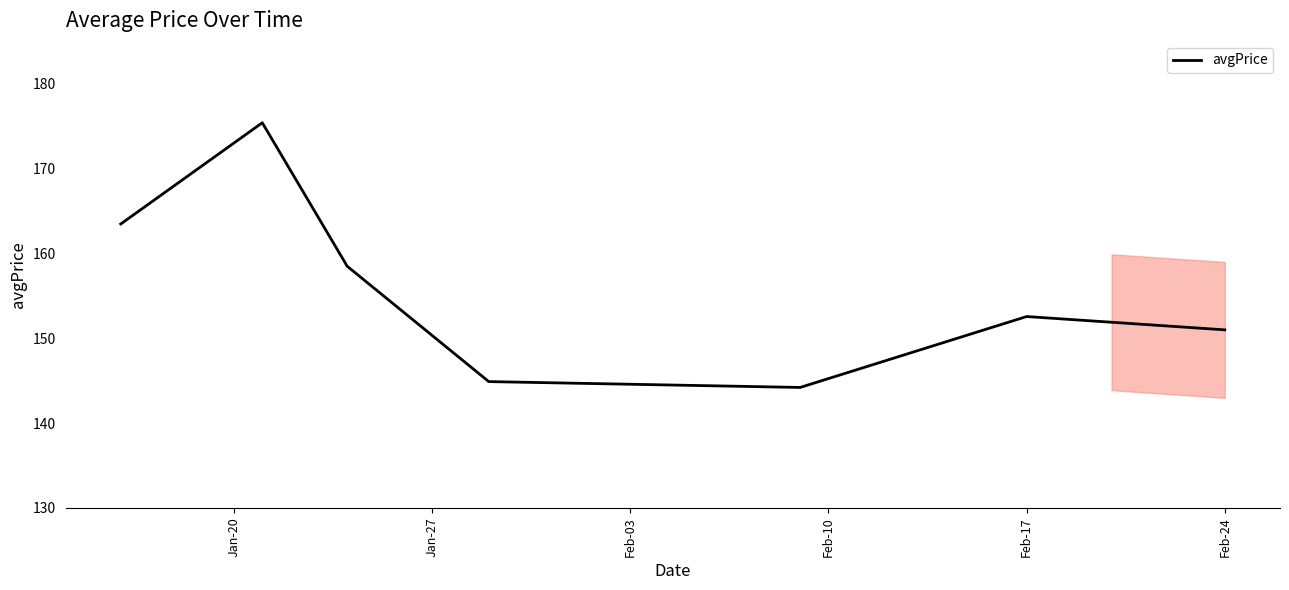

What is the greatest value displayed?

175.4